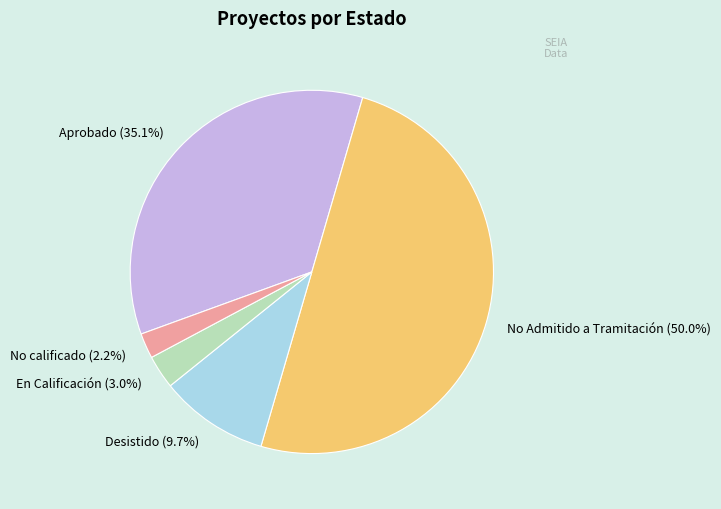

To the nearest percent, what is the difference between the largest and smallest slice percentages?

48%